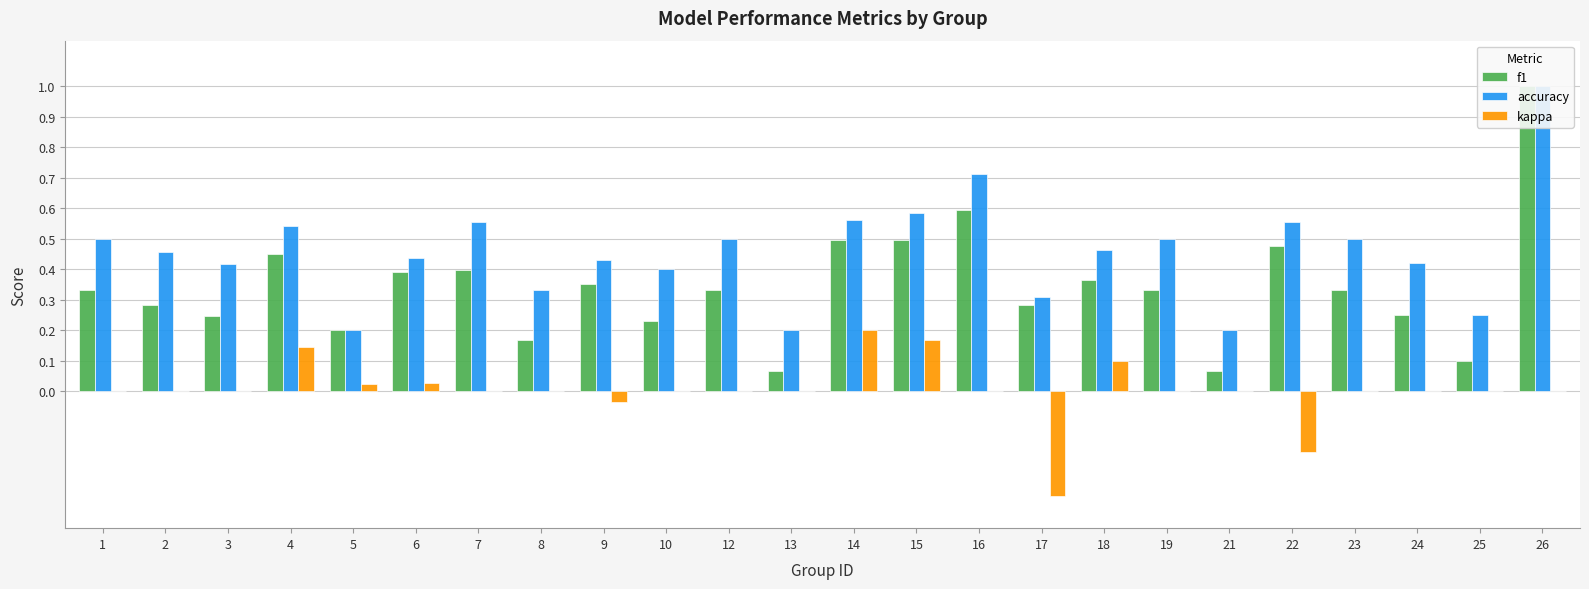

Are the bars horizontal?

No